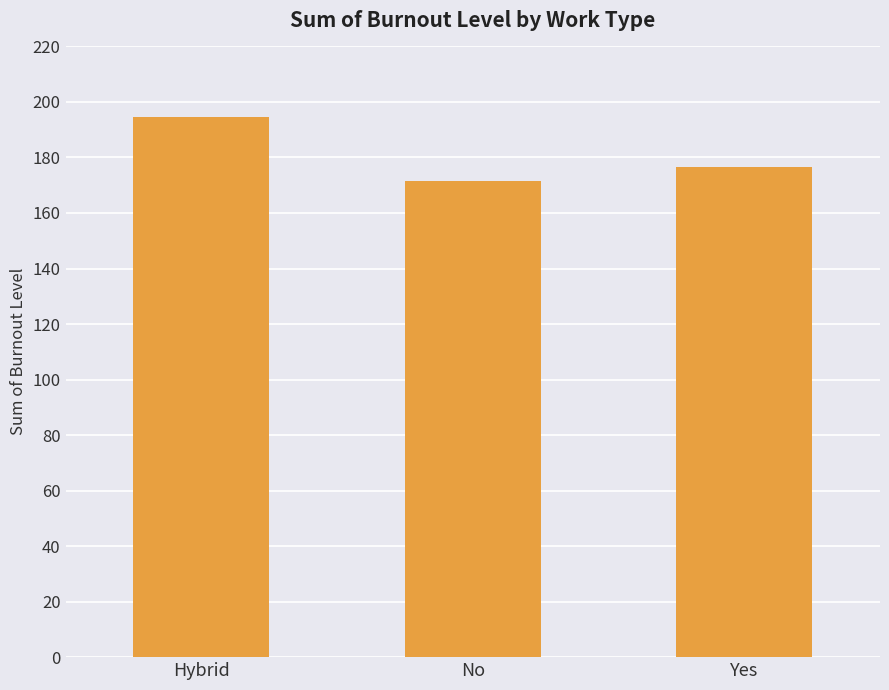

What is the minimum value shown in the chart?

171.6